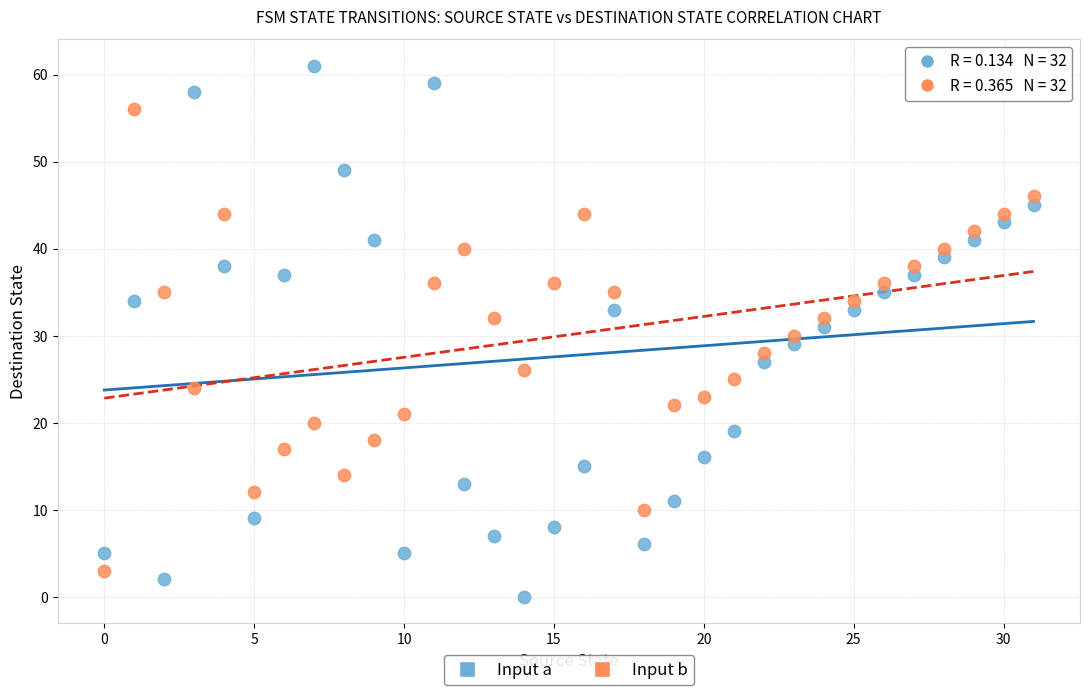

Across all data points, what is the range of Y values (max minus min)?

61